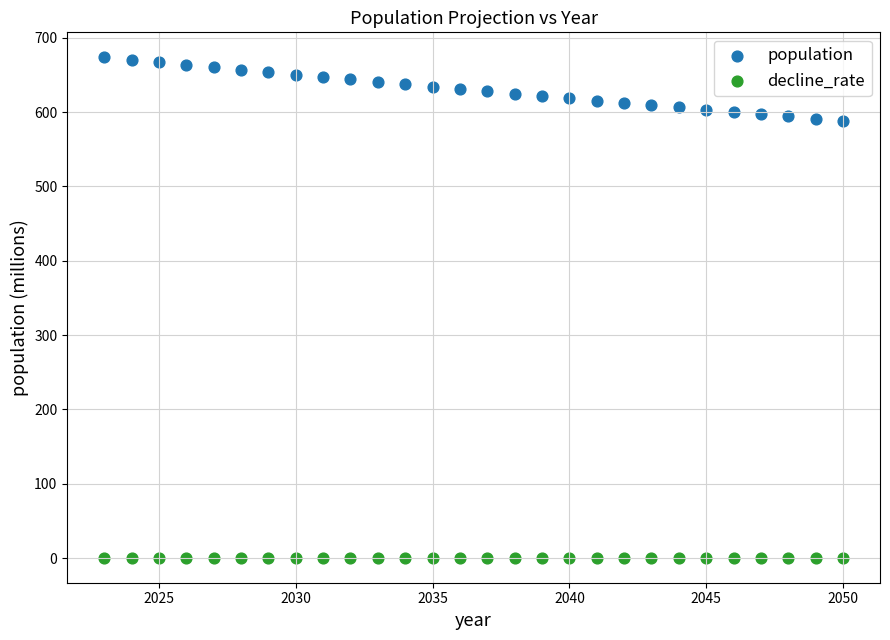

Which series reaches the maximum Y coordinate?

population